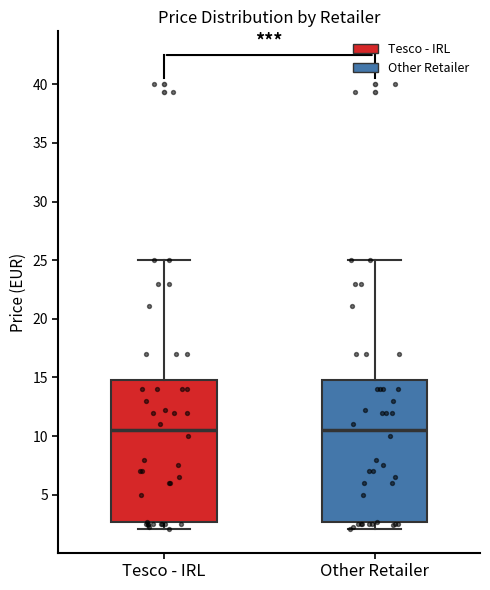

Reading left to right, read every box against the y-axis: the position of its median line, the range the box covers, and the ends of its whiskers. The values are not printed on the chart, so give them approximately, as read against the axis.

Tesco - IRL: median 10.5, box 2.5 to 15.0, whiskers 2.0 to 25.0
Other Retailer: median 10.5, box 2.5 to 15.0, whiskers 2.0 to 25.0